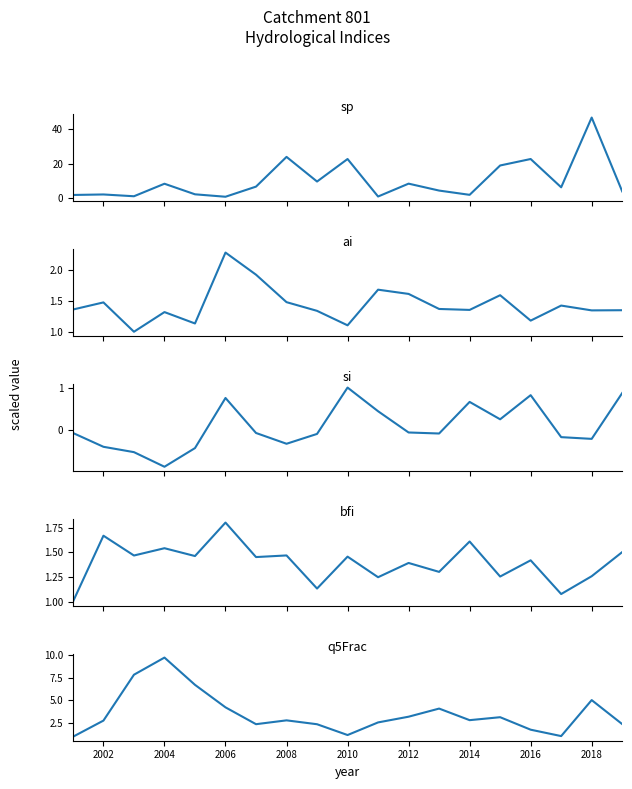

Reading left to right, list all the values displayed in this chart.

sp: 2.0	2.3	1.3	8.5	2.4	1.0	6.8	23.9	9.7	22.7	1.1	8.5	4.5	2.1	19.0	22.7	6.4	46.5	4.1
ai: 1.4	1.5	1.0	1.3	1.1	2.3	1.9	1.5	1.3	1.1	1.7	1.6	1.4	1.4	1.6	1.2	1.4	1.3	1.4
si: -0.1	-0.4	-0.5	-0.9	-0.4	0.8	-0.1	-0.3	-0.1	1.0	0.4	-0.1	-0.1	0.7	0.3	0.8	-0.2	-0.2	0.9
bfi: 1.0	1.7	1.5	1.5	1.5	1.8	1.5	1.5	1.1	1.5	1.2	1.4	1.3	1.6	1.3	1.4	1.1	1.3	1.5
q5Frac: 1.0	2.8	7.8	9.7	6.7	4.2	2.4	2.8	2.4	1.2	2.6	3.2	4.1	2.8	3.2	1.8	1.1	5.0	2.4